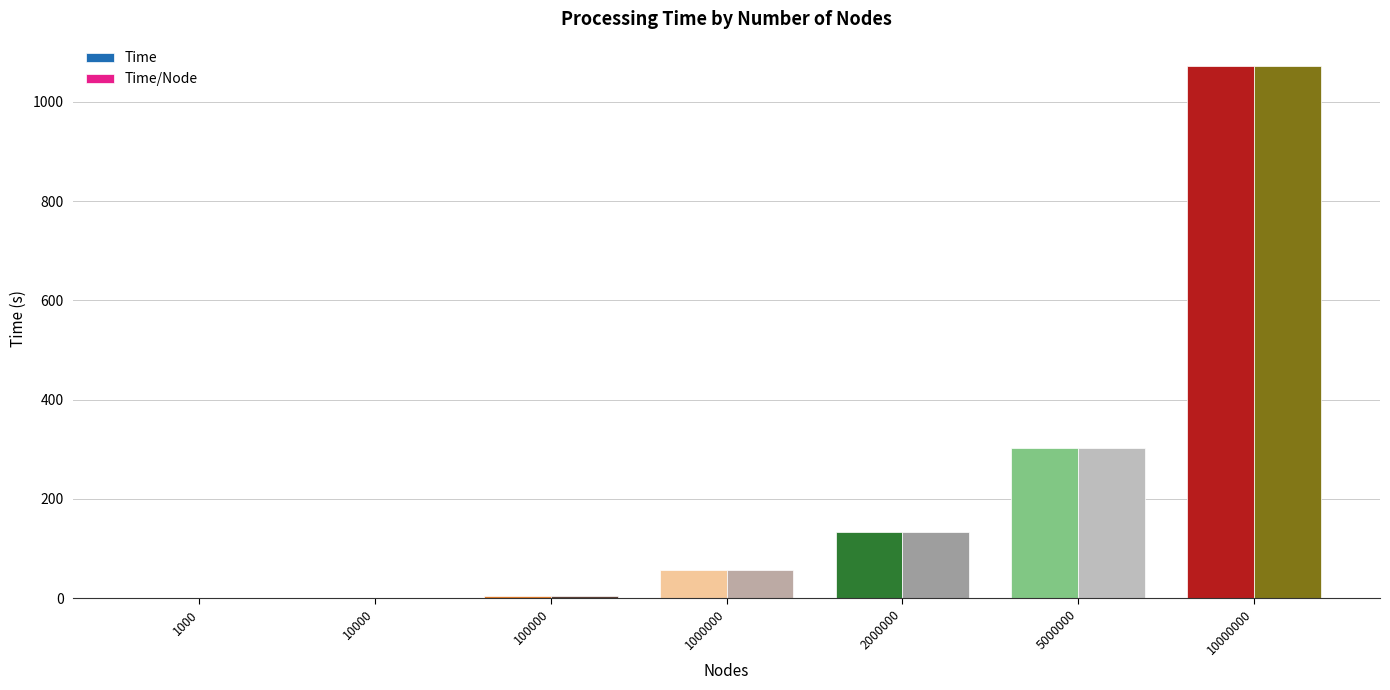

How many data points does each series have?

7